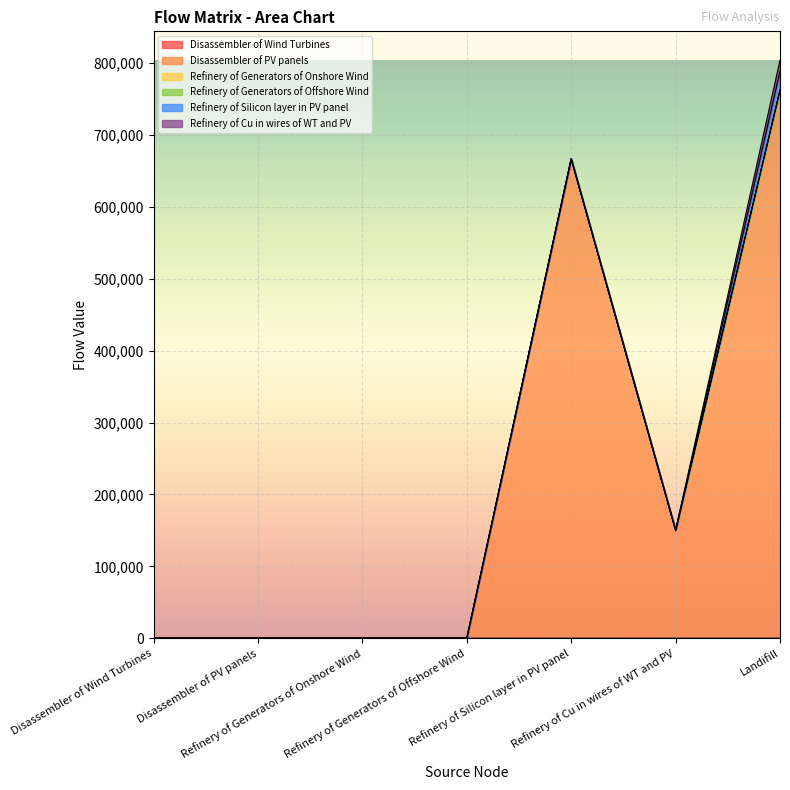

How many series are shown in this chart?

6